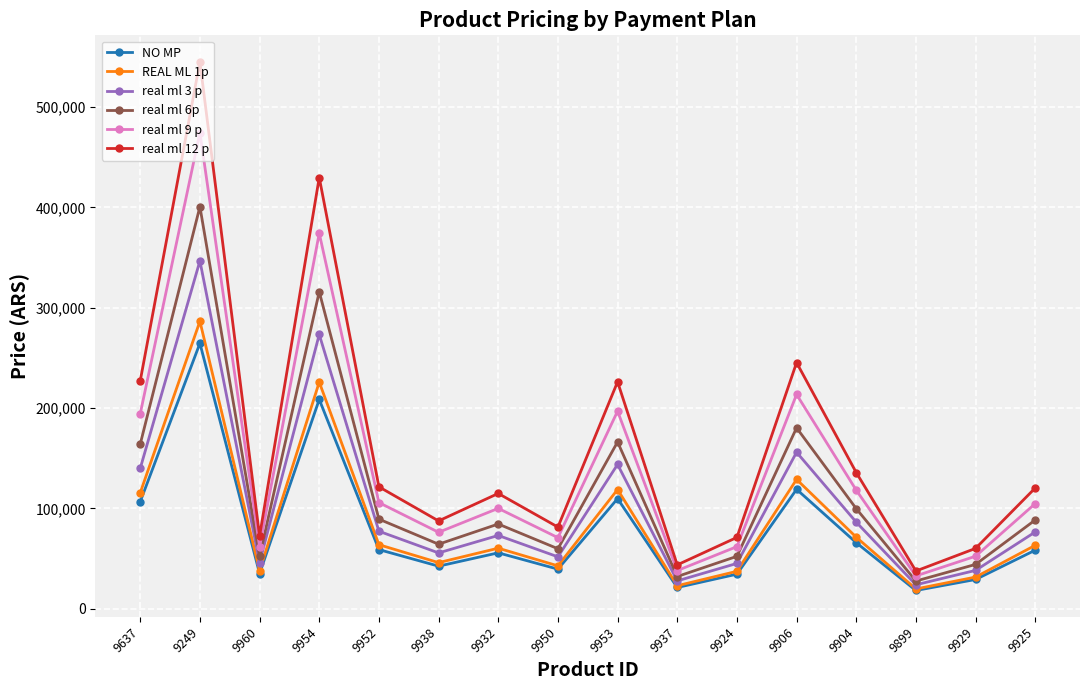

What position from the left is 9950?

8